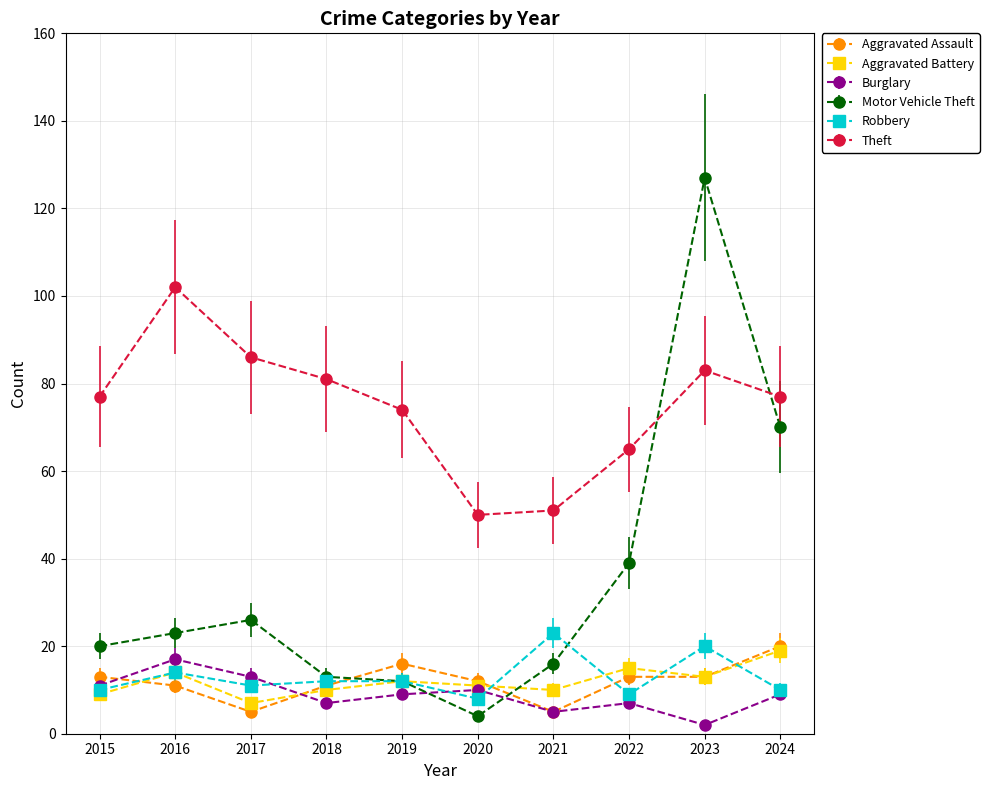

Which series changed the most between 2016 and 2021?

Theft